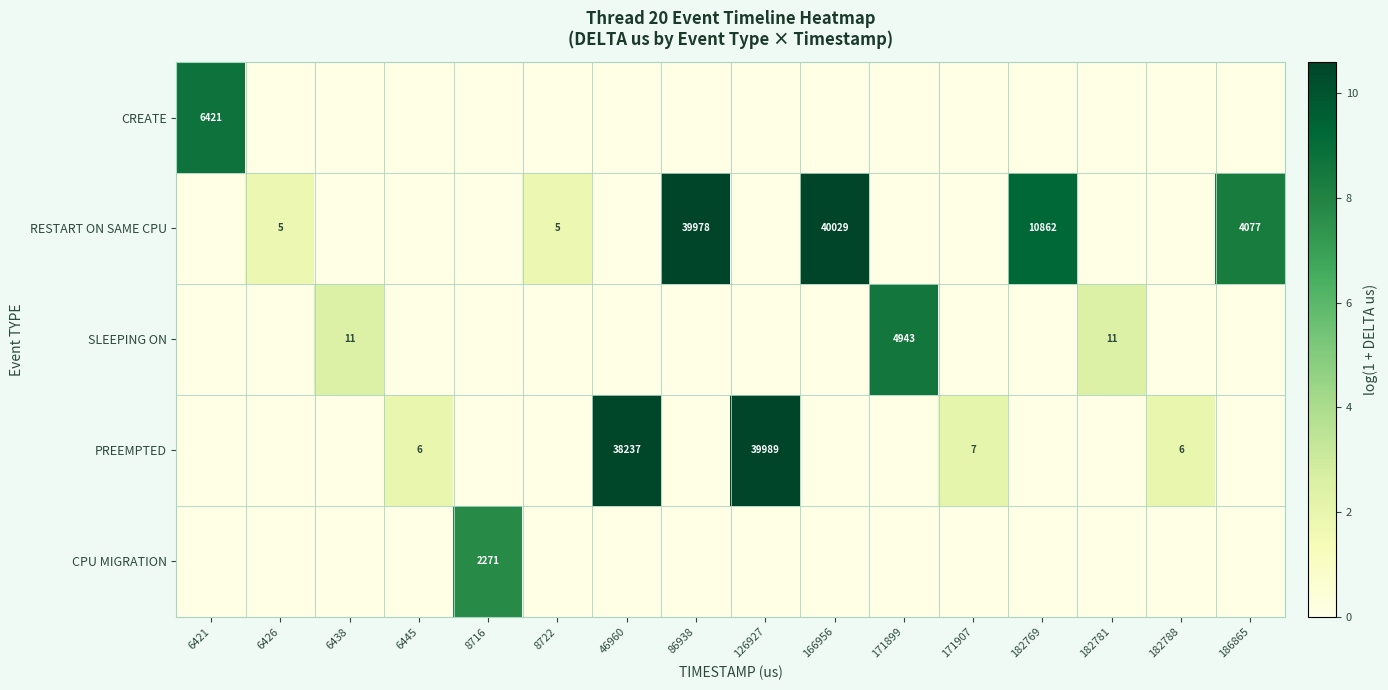

How many data points does each series have?

16